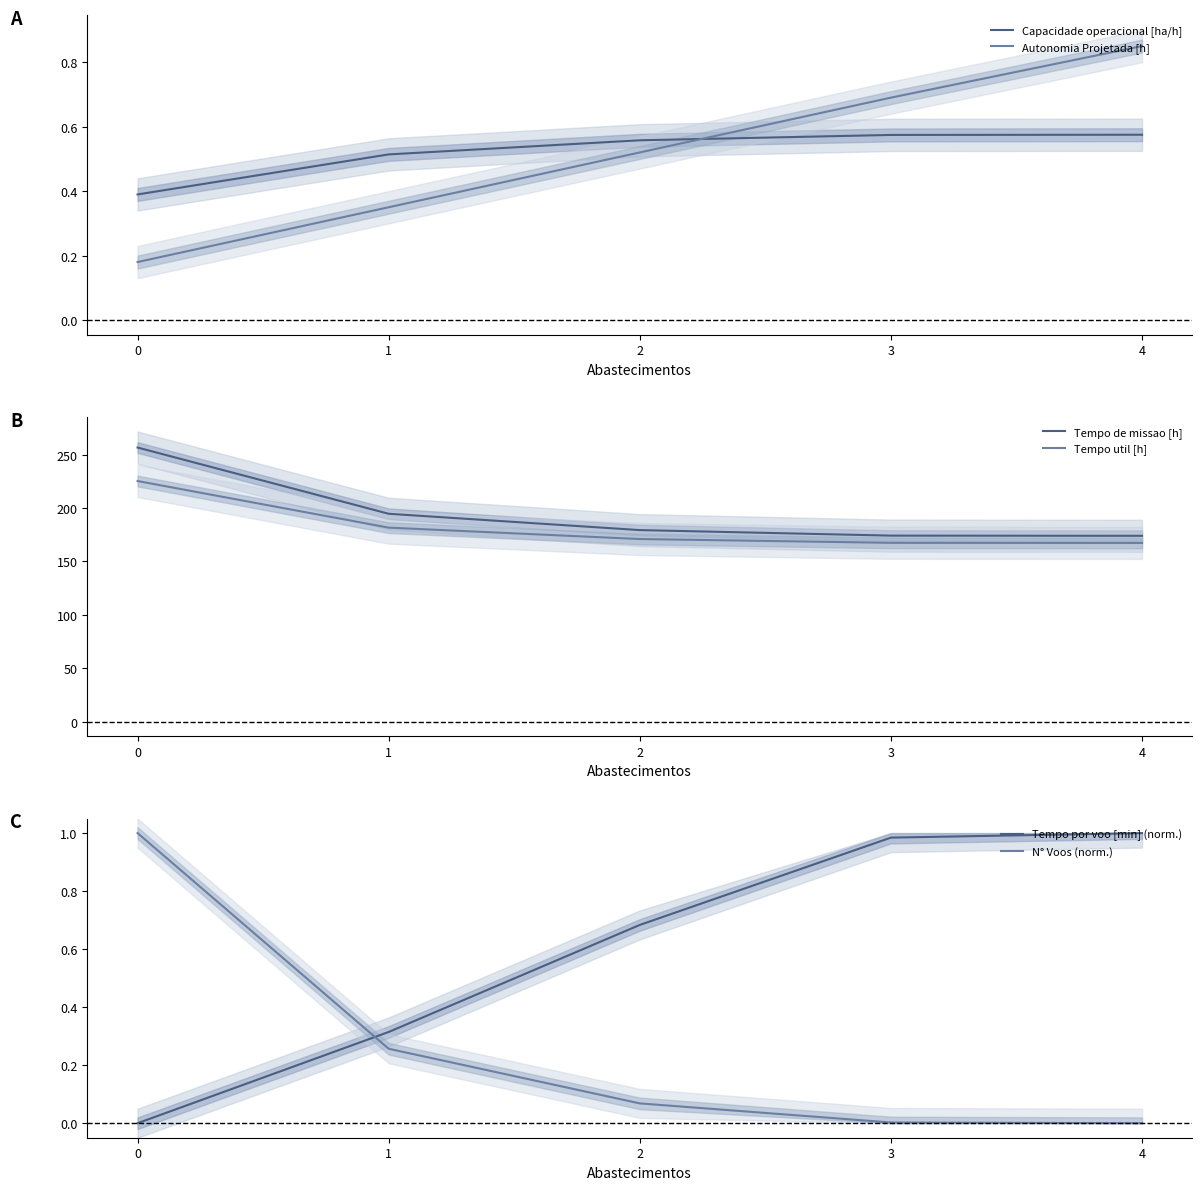

True or false: Tempo por voo [min] (norm.) and Tempo util [h] intersect in this chart.

False